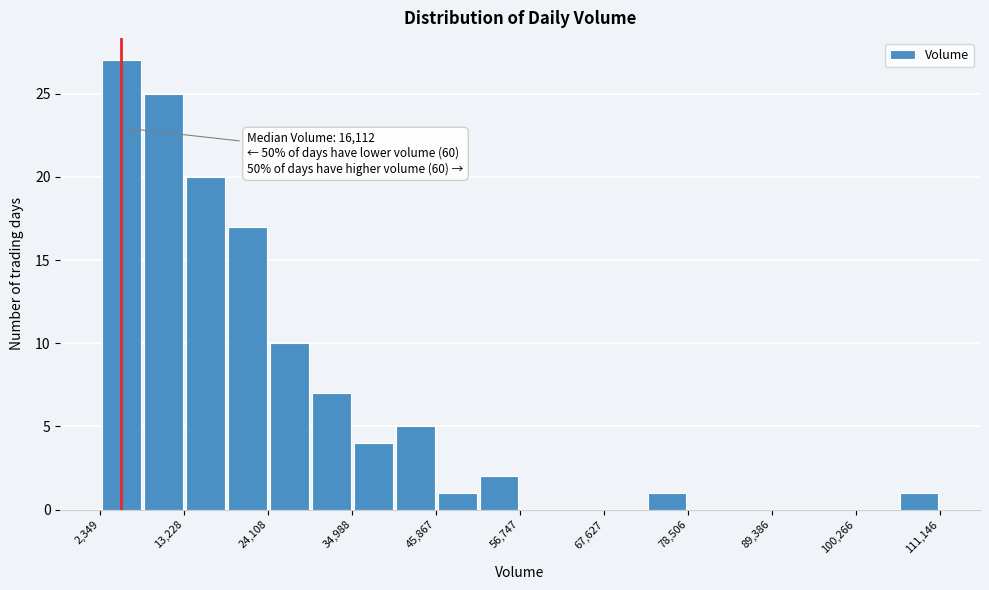

Read against the x-axis, roughly where is the centre of the tallest bar?

6000